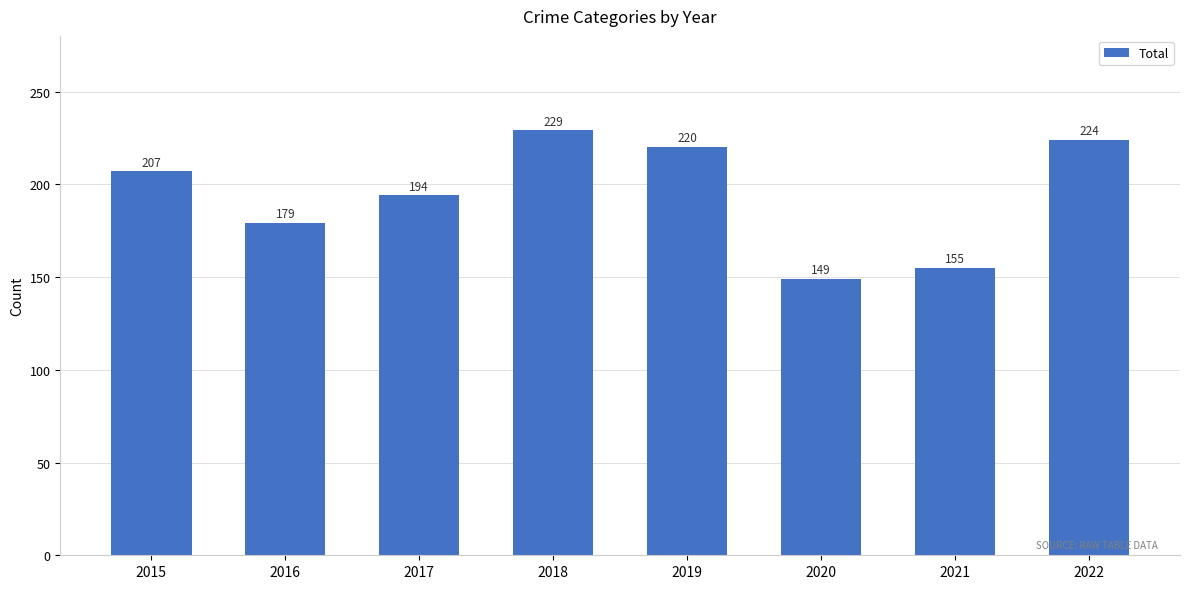

What is the greatest value displayed?

229